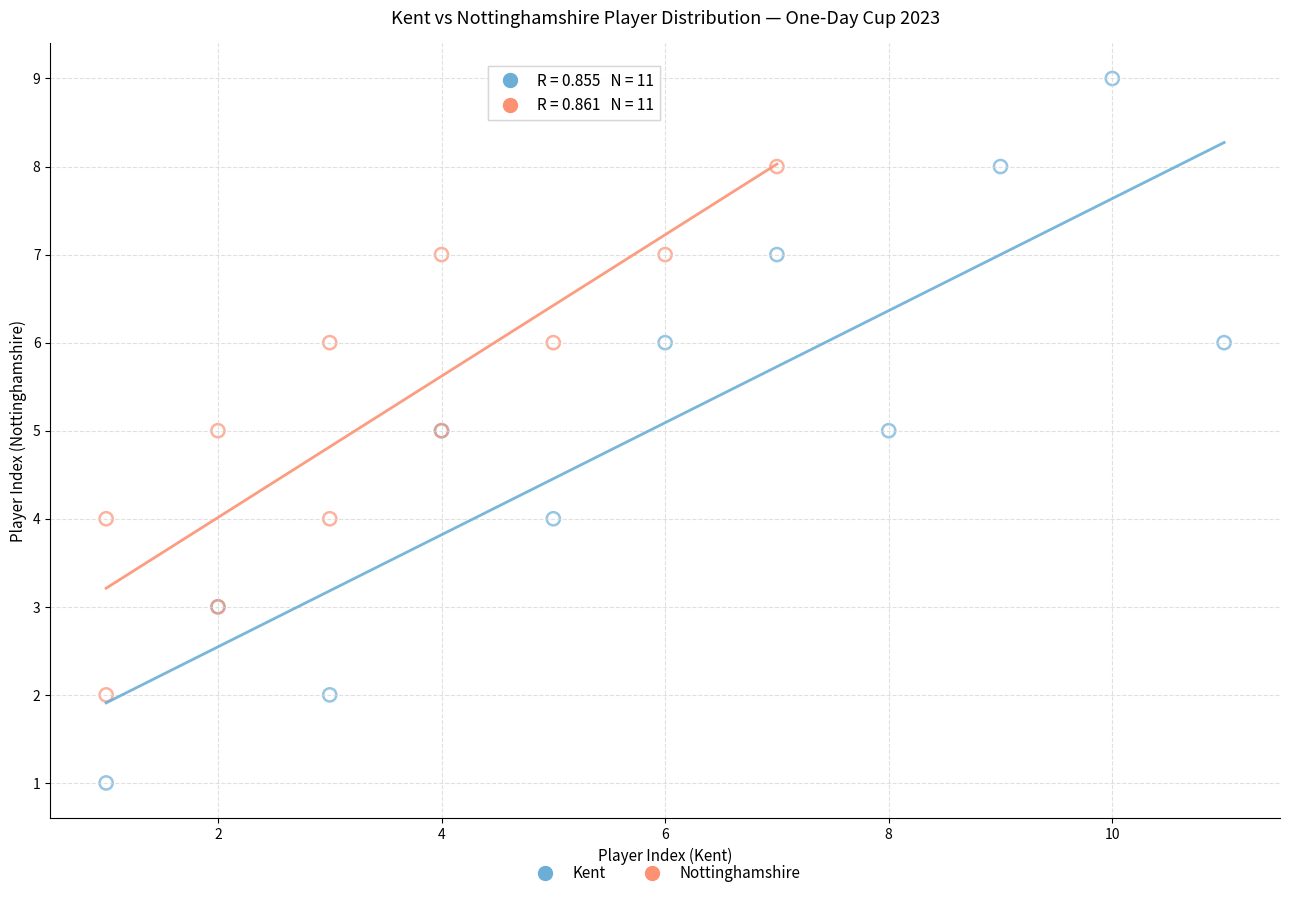

Which series contains the highest Y value?

Kent